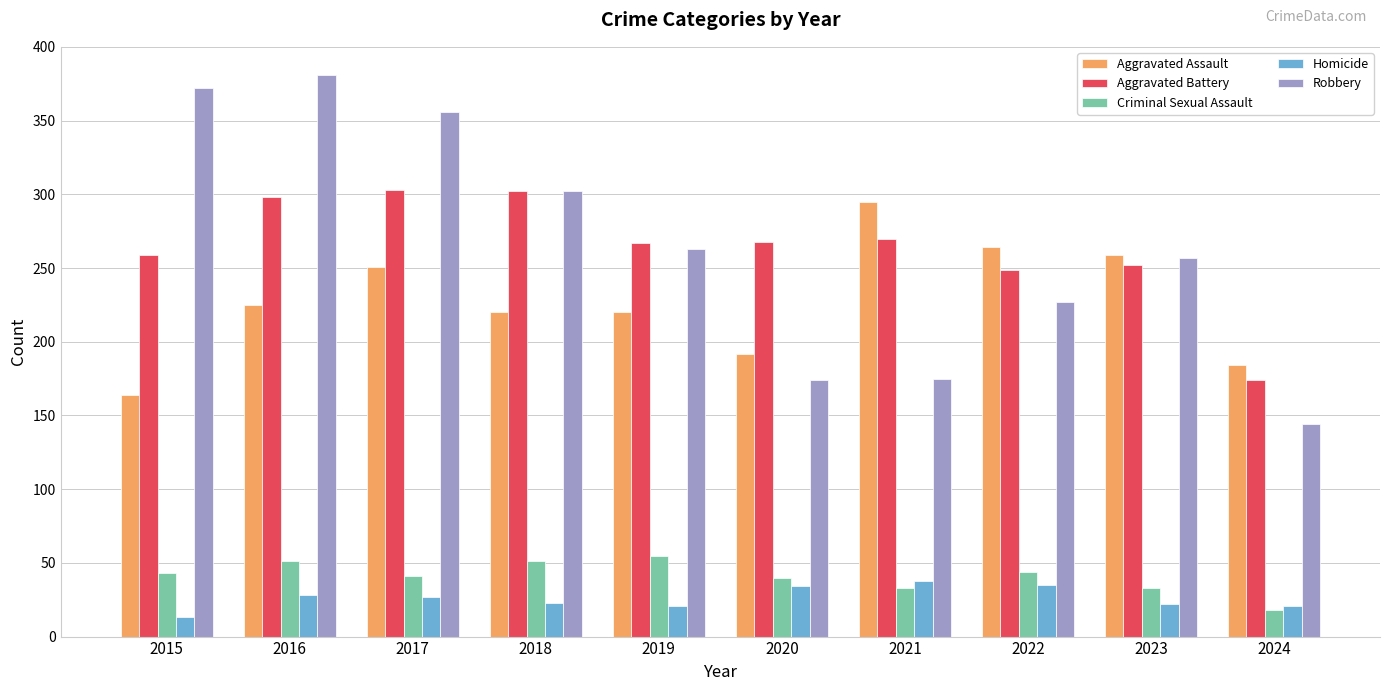

What is the highest value of the Homicide series?

38